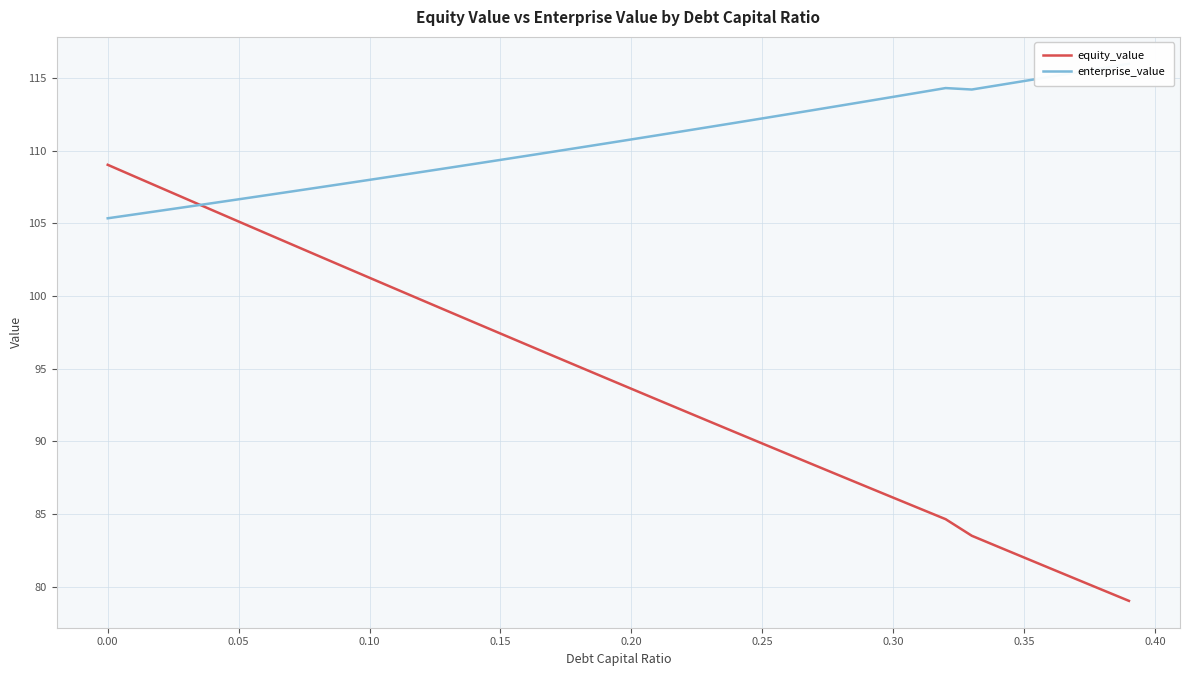

What is the minimum value shown in the chart?

79.0